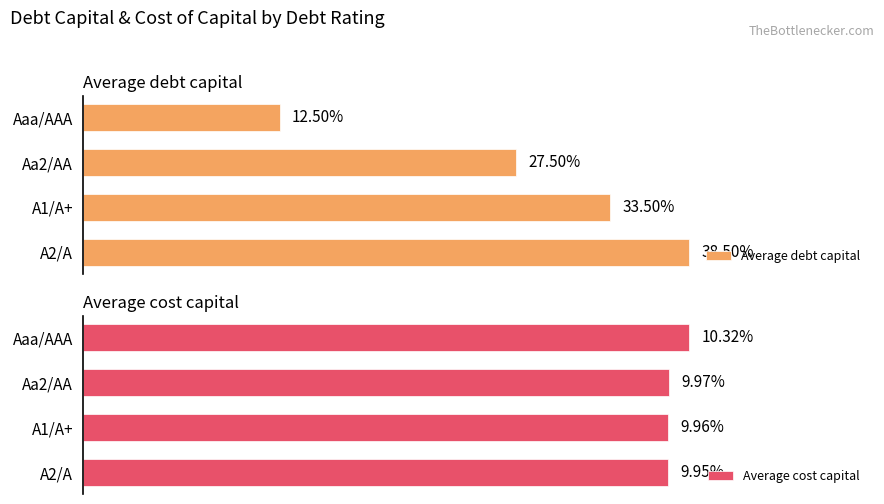

How many categories are shown in the chart?

4